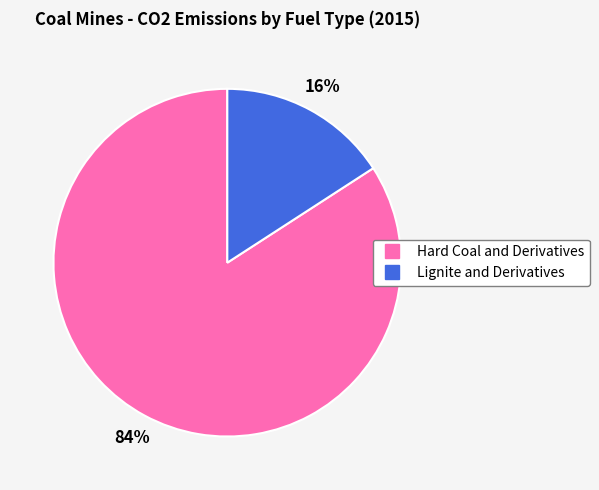

Is there any slice that represents more than half of the pie?

Yes